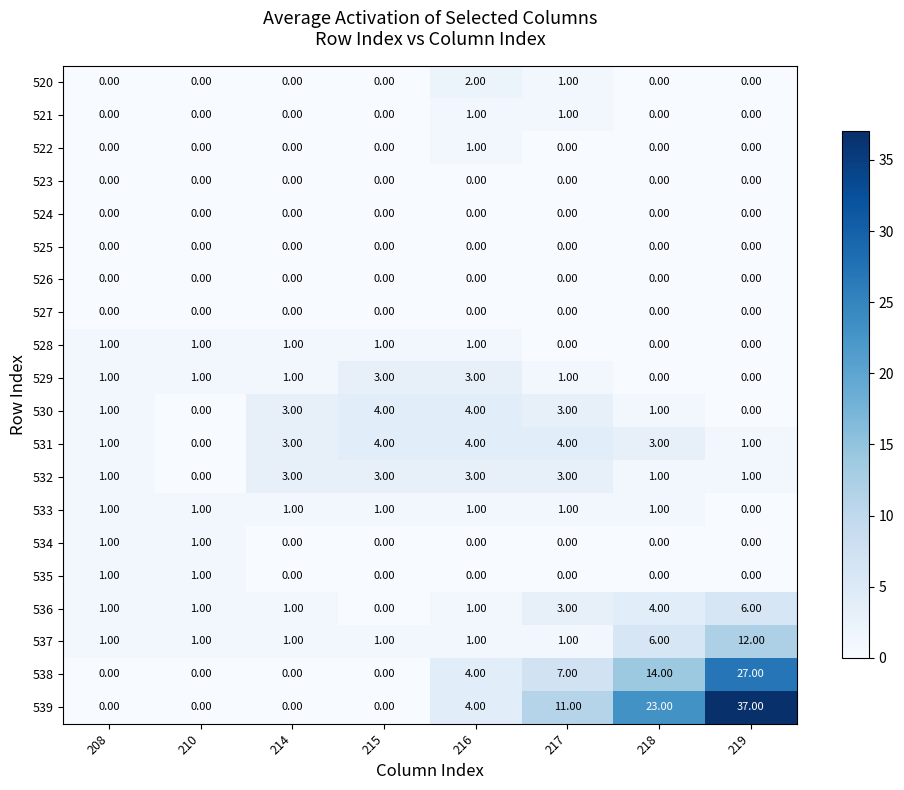

Which series has the largest range (max minus min)?

539